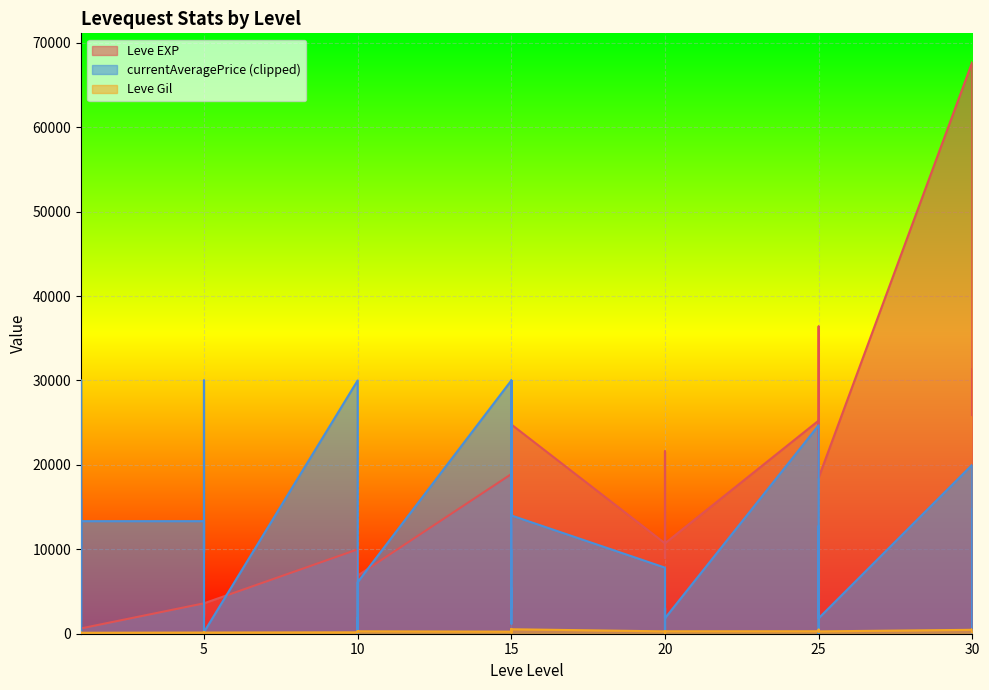

At which label is Leve EXP closest to 33865?

25